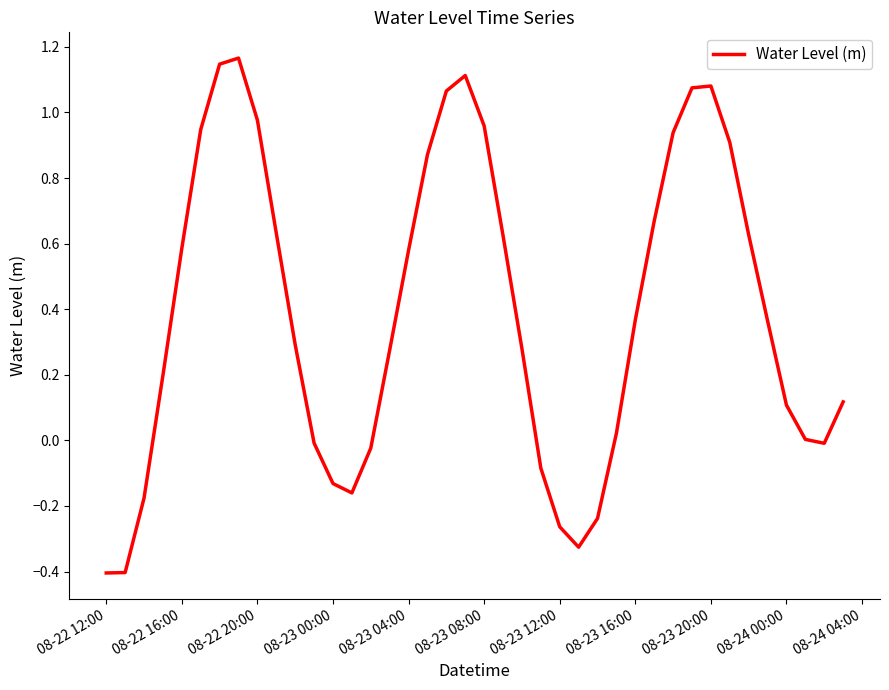

What is the smallest value displayed?

-0.4